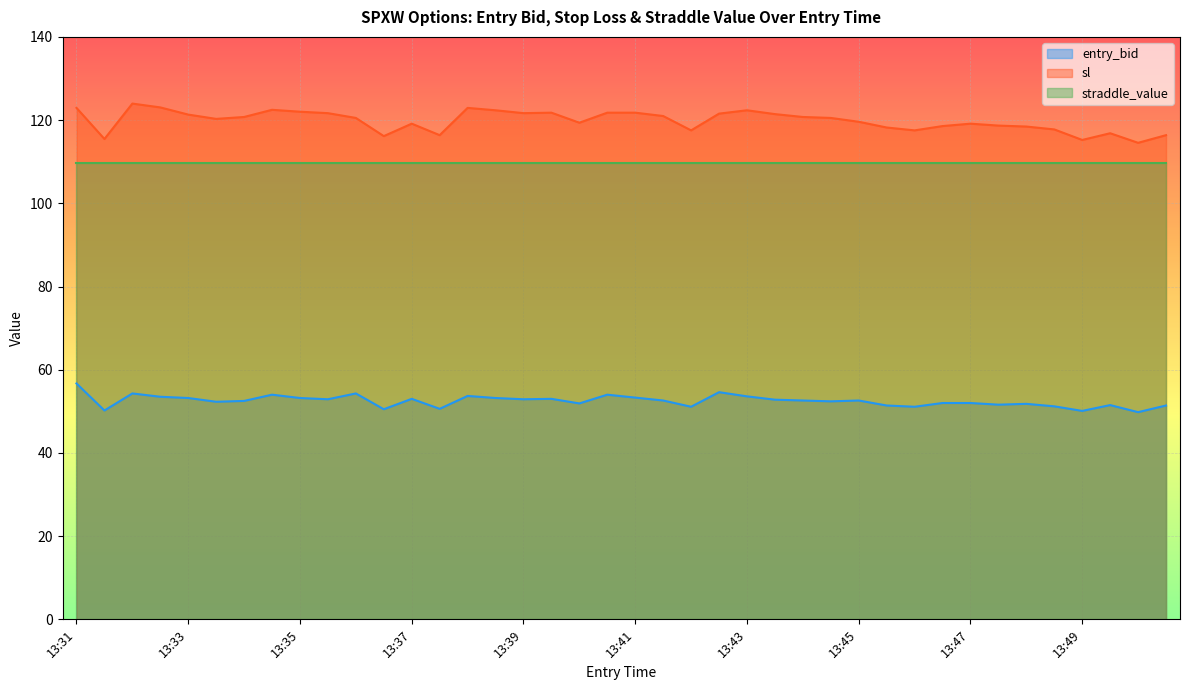

What is the minimum value for sl?

114.5